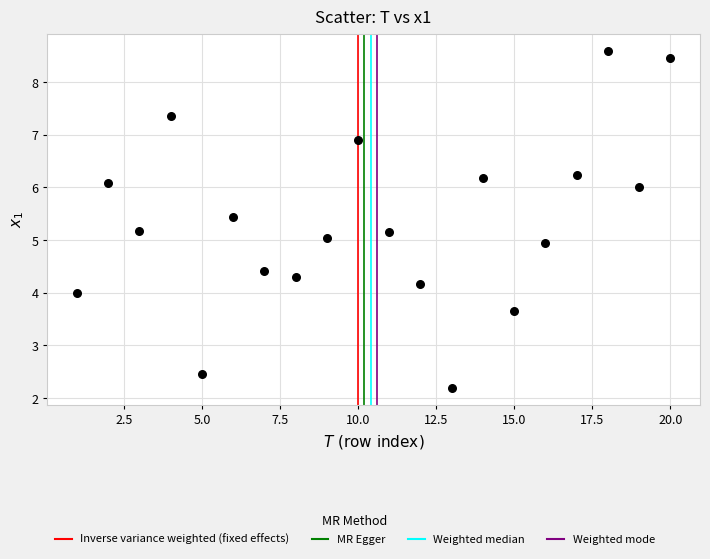

What is the range of Y values (max minus min)?

6.4